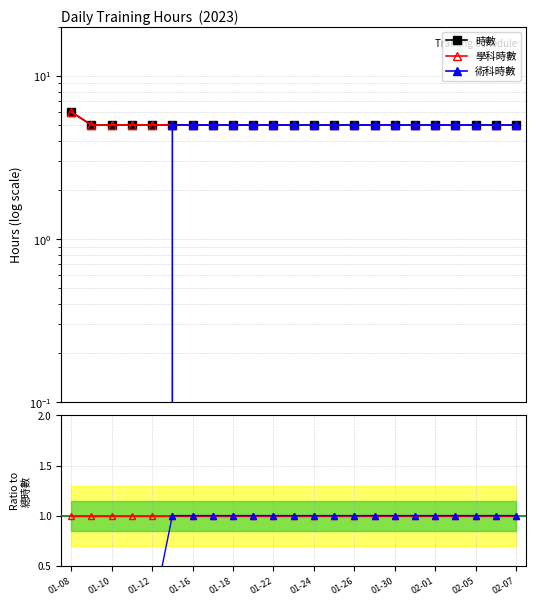

True or false: 術科/總 and 學科時數 intersect in this chart.

False